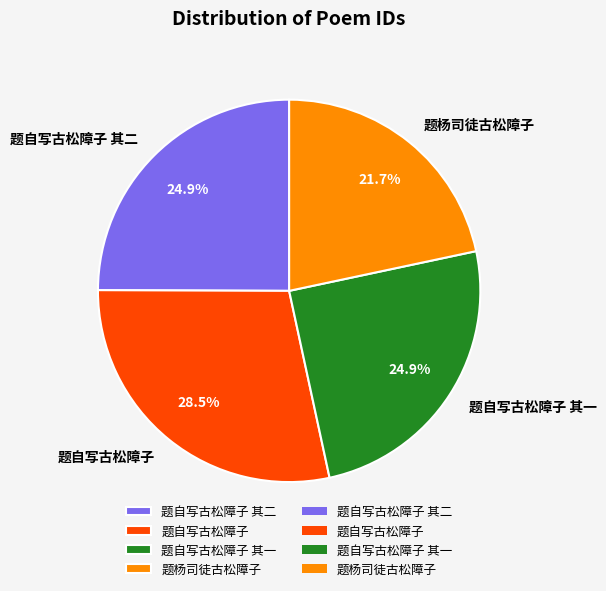

What percentage is the 题自写古松障子 其二 slice, to the nearest percent?

25%